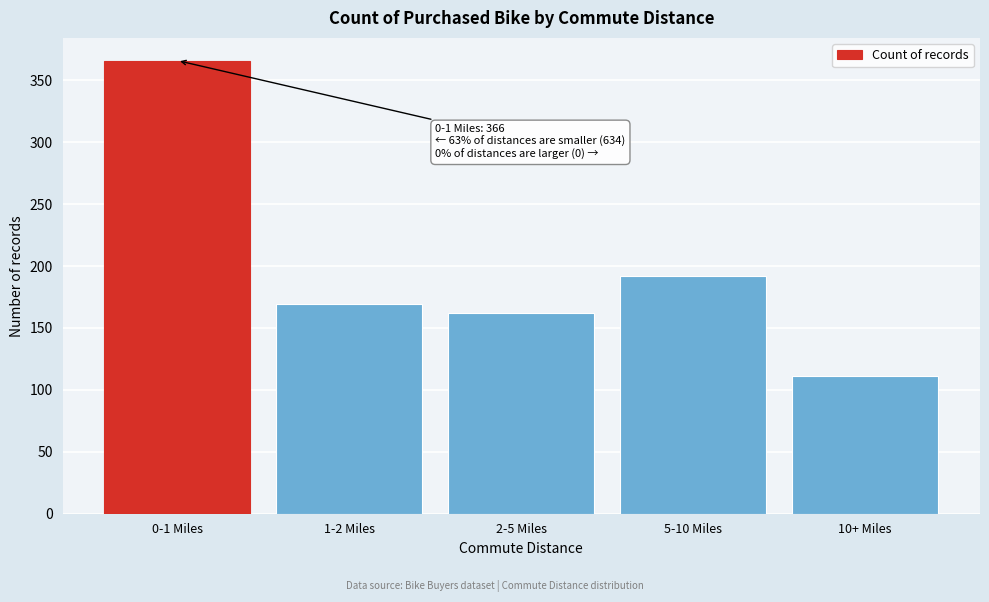

Reading left to right, what are all the values shown in this chart?

0-1 Miles=366	1-2 Miles=169	2-5 Miles=162	5-10 Miles=192	10+ Miles=111